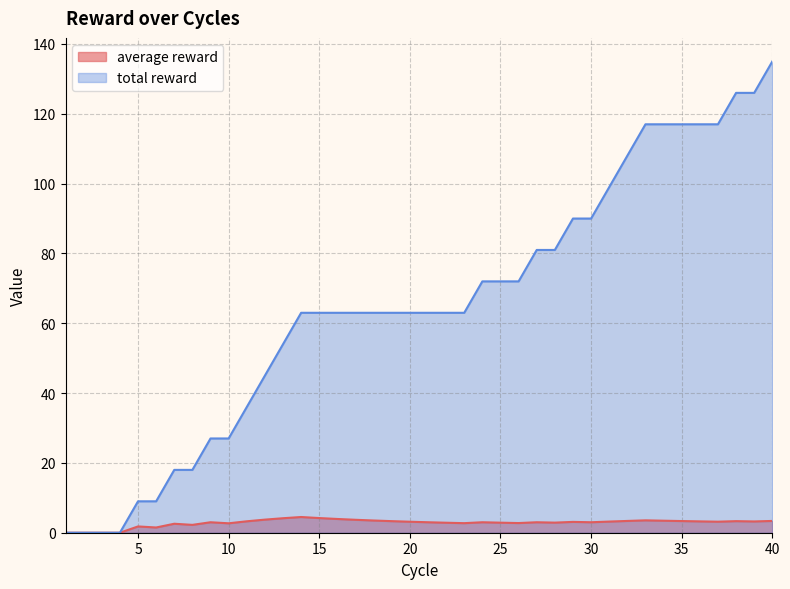

What is the difference between the maximum and minimum values in the average reward series?

4.5